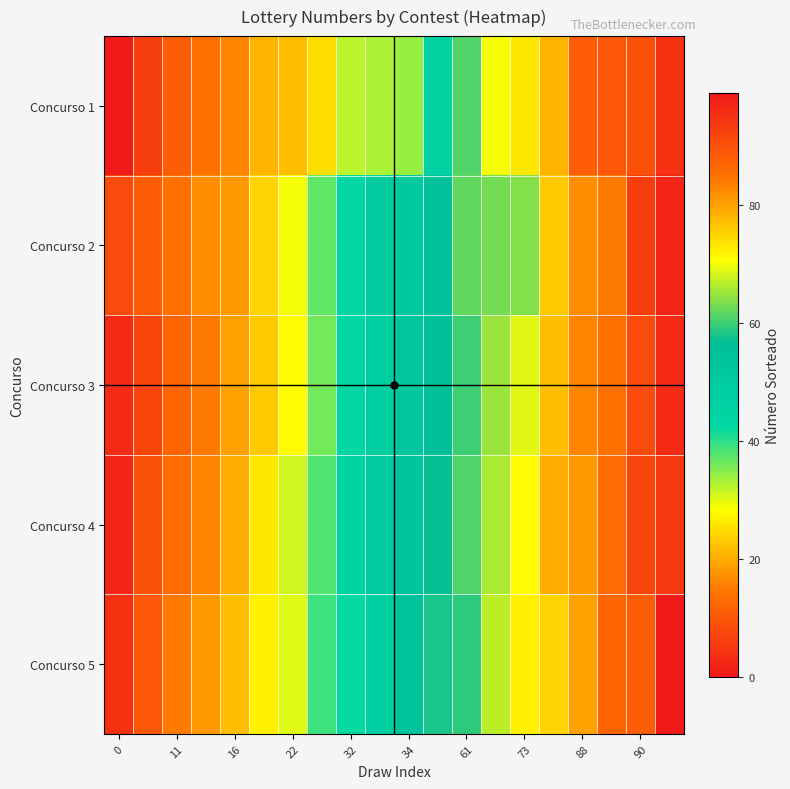

Reading left to right, what are all the values shown in this chart?

Concurso 1: 0	6	11	14	16	21	22	25	32	33	34	46	61	70	73	78	88	89	90	95
Concurso 2: 8	11	14	17	18	24	29	37	44	49	51	55	62	63	64	76	82	84	93	97
Concurso 3: 3	7	12	15	19	23	28	36	43	48	52	56	60	65	69	77	83	85	91	96
Concurso 4: 2	9	13	16	20	26	31	38	45	50	53	57	61	66	71	79	81	86	92	94
Concurso 5: 4	10	15	18	22	27	30	39	42	47	54	58	59	67	72	75	80	87	88	99